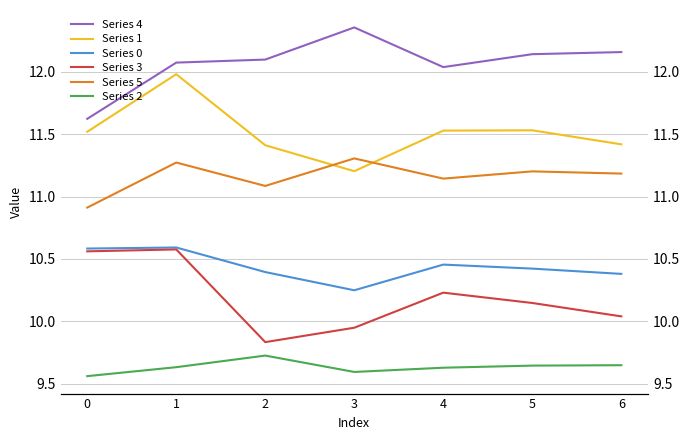

What is the sum of the Series 4 values at 0 and 2?

23.7